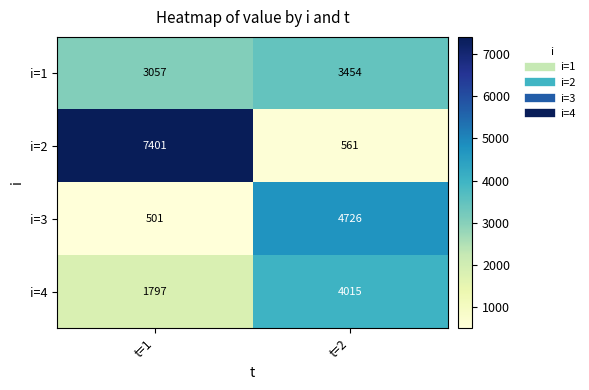

List the series in order of their overall mean, lowest first.

i=3, i=4, i=1, i=2